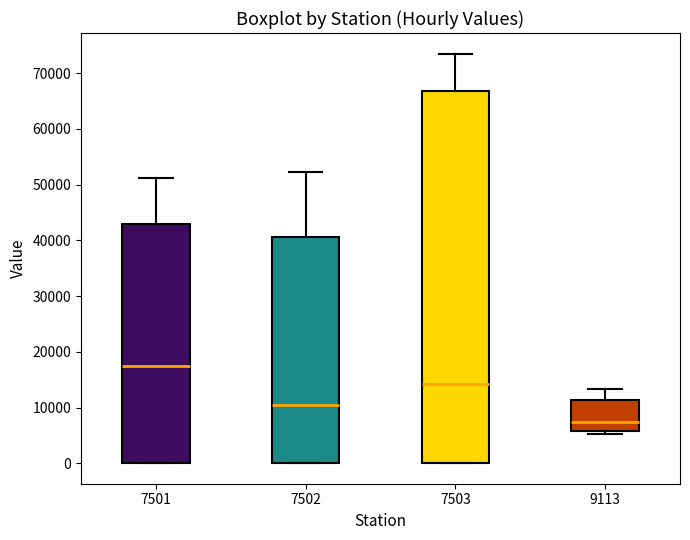

Which box's median line is the highest?

7501